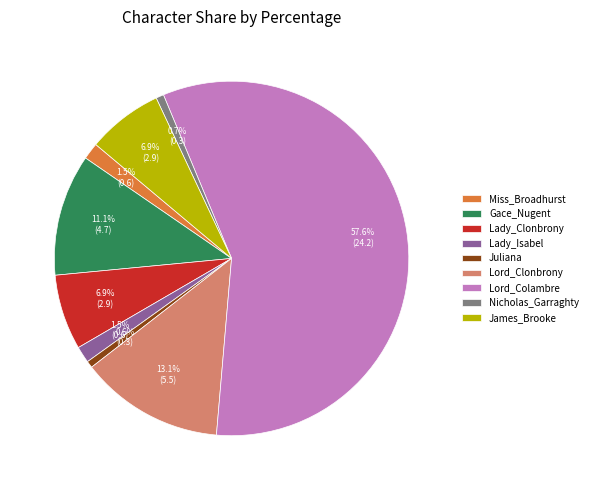

To the nearest percent, what is the difference between the Lord_Colambre and Gace_Nugent slice percentages?

47%